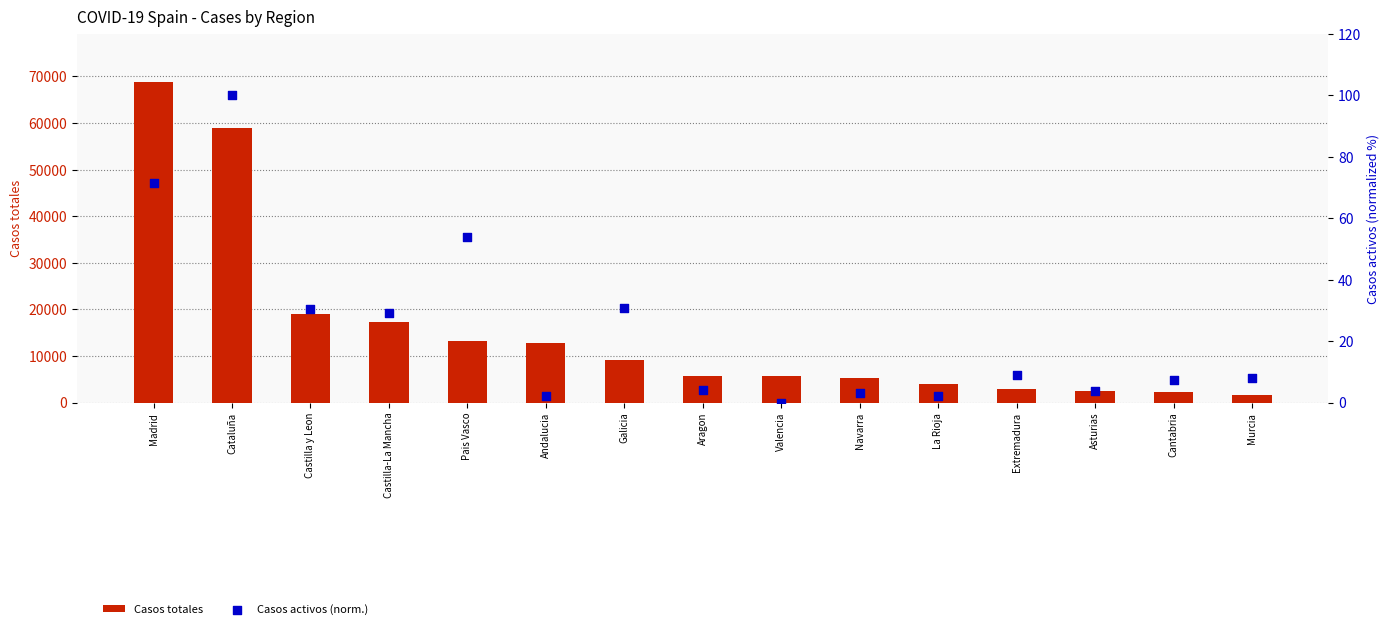

What are all the series names shown in the legend?

Casos totales, Casos activos (norm.)